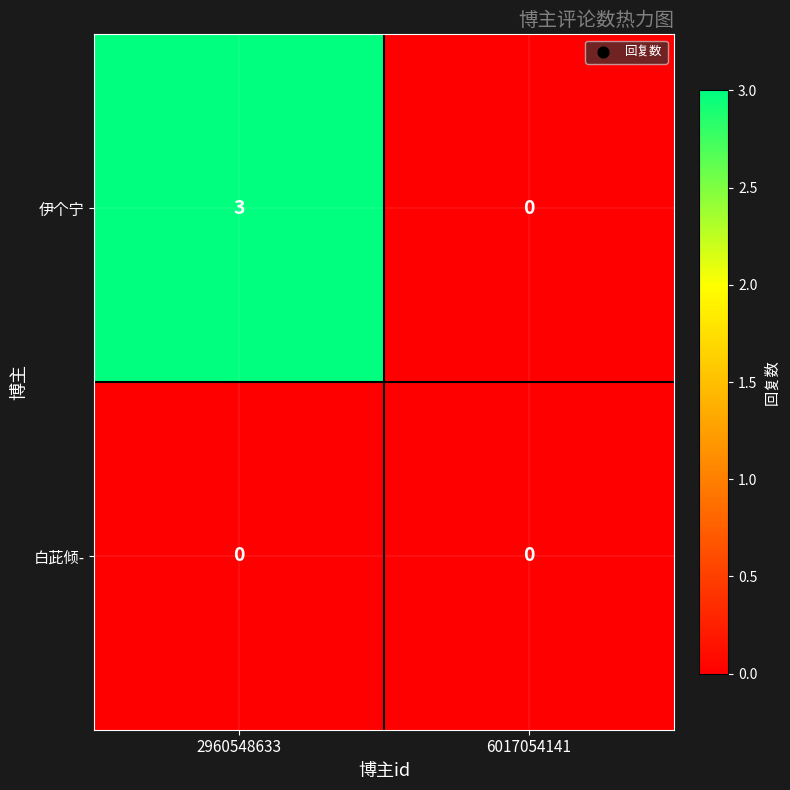

Which series changed the most between 2960548633 and 6017054141?

伊个宁